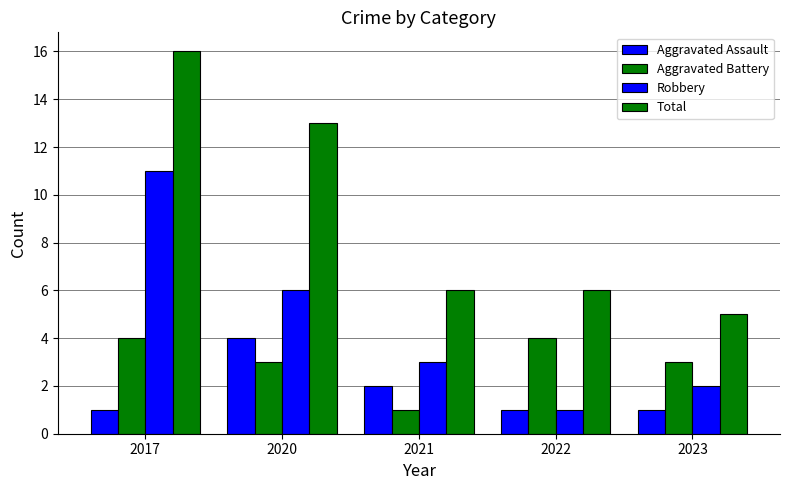

How many values in the Robbery series are below 3?

2